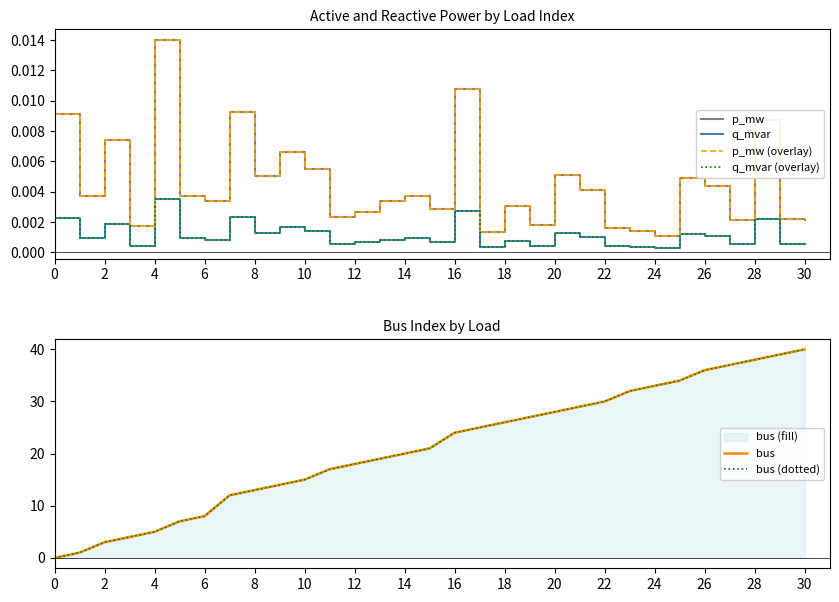

Where does the bus (dotted) series first go above 21?

16